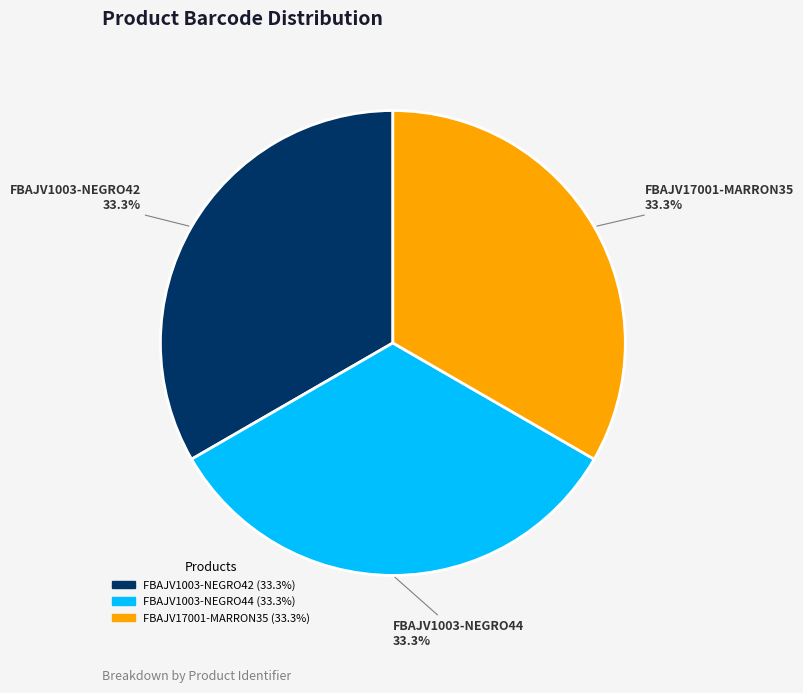

Approximately how many times larger is the value at FBAJV1003-NEGRO44 compared to FBAJV17001-MARRON35?

1.0